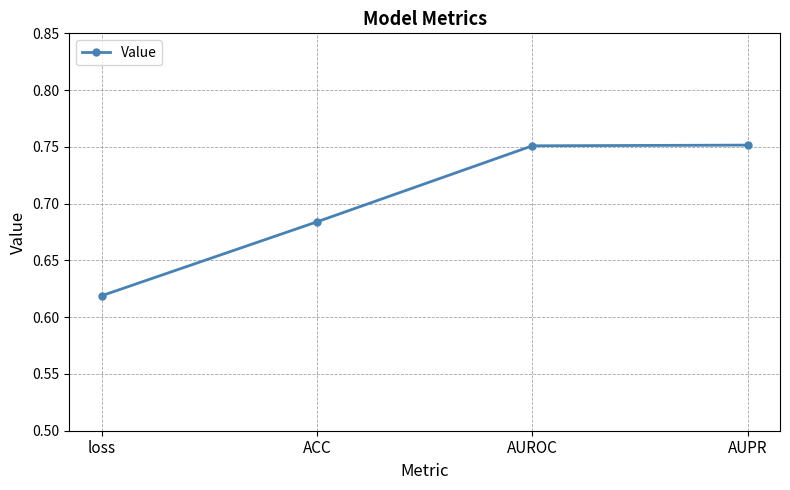

What is the sum of all values?

2.8